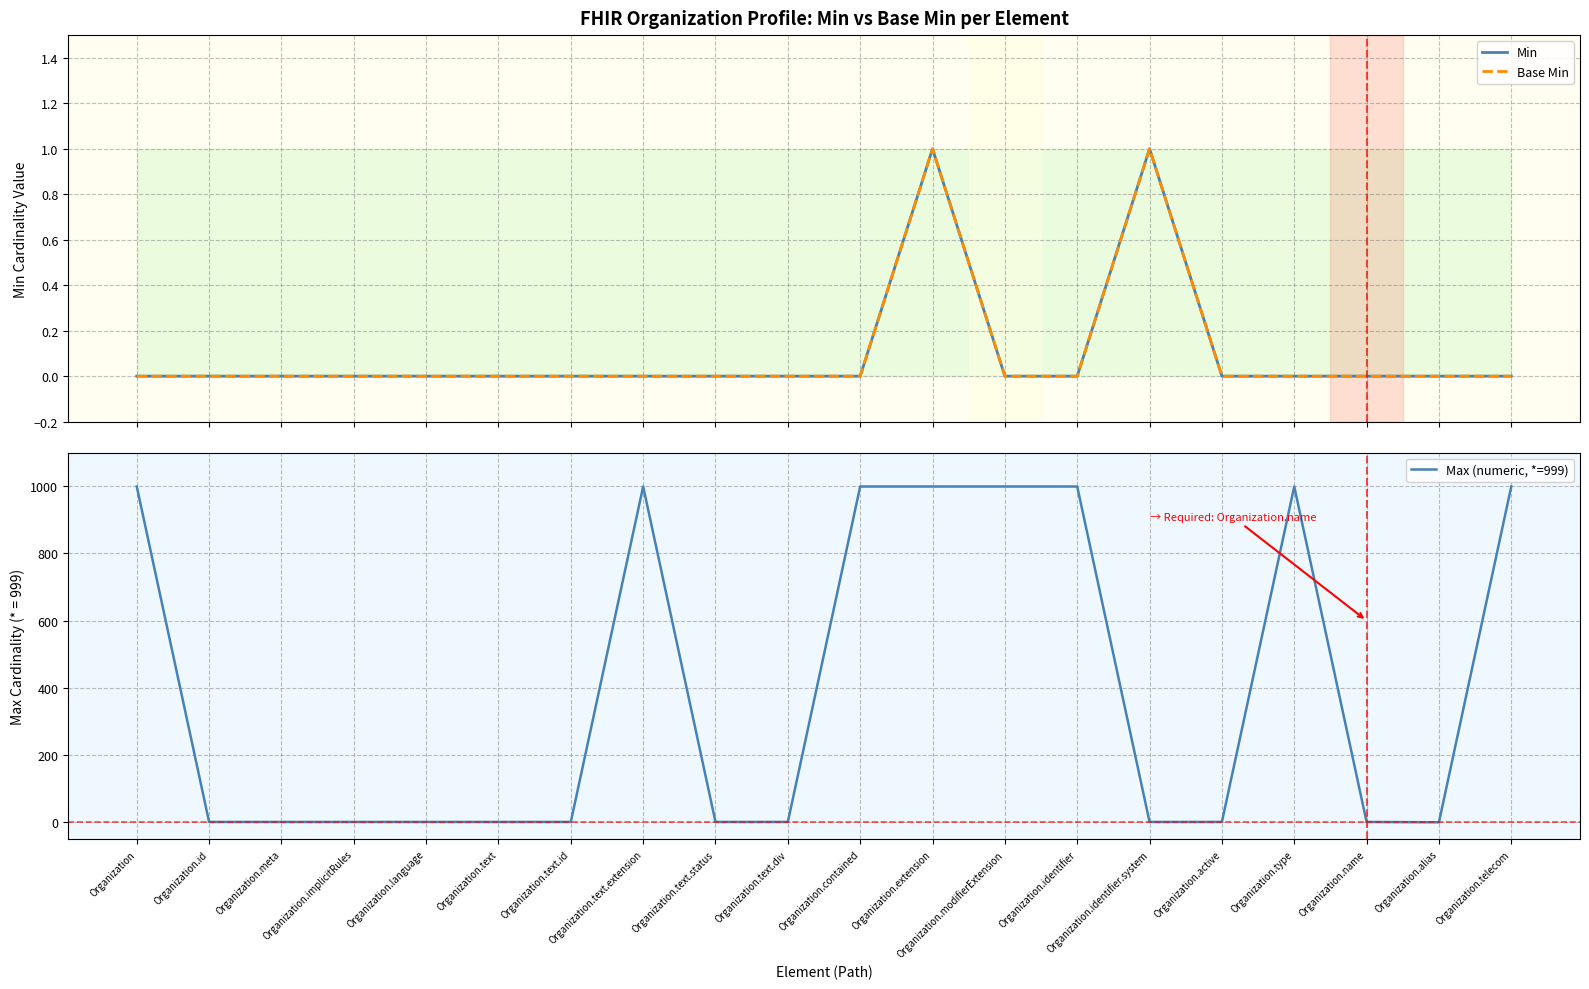

Reading left to right, transcribe all the data shown in this chart.

Min: 0	0	0	0	0	0	0	0	0	0	0	1	0	0	1	0	0	0	0	0
Base Min: 0	0	0	0	0	0	0	0	0	0	0	1	0	0	1	0	0	0	0	0
Max (numeric, *=999): 999	1	1	1	1	1	1	999	1	1	999	999	999	999	1	1	999	1	0	999